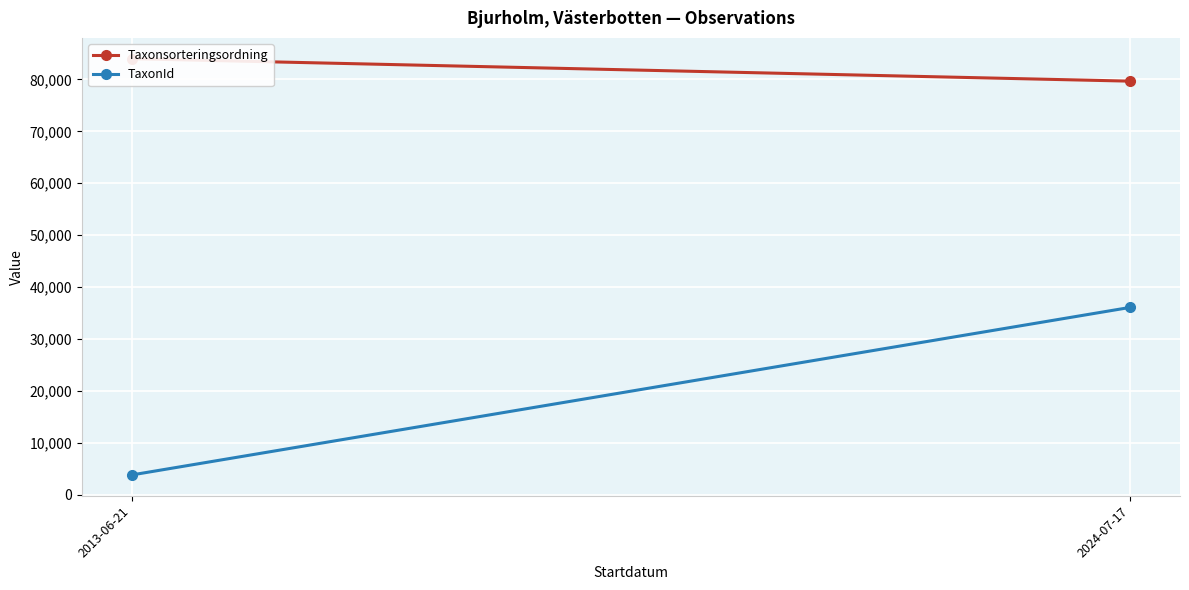

Is it true that TaxonId equals 2262.7 at 2013-06-21?

False